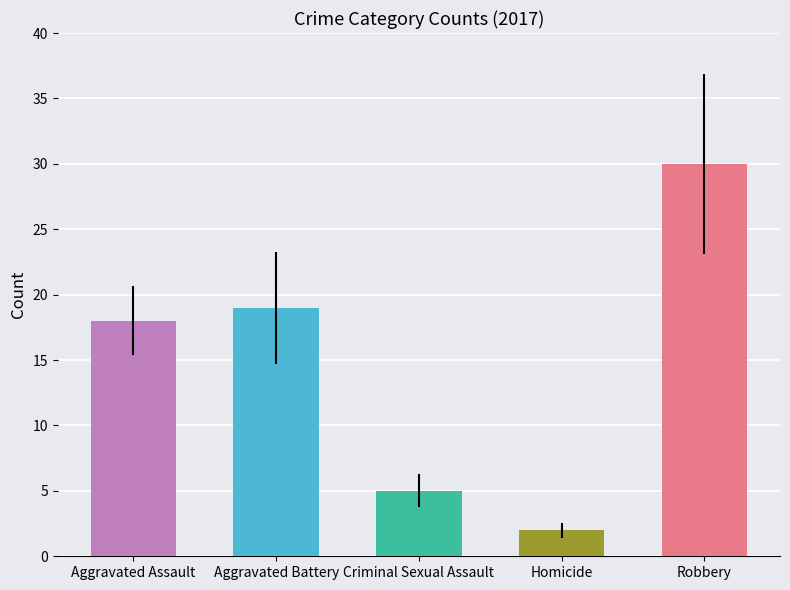

Are the bars horizontal?

No